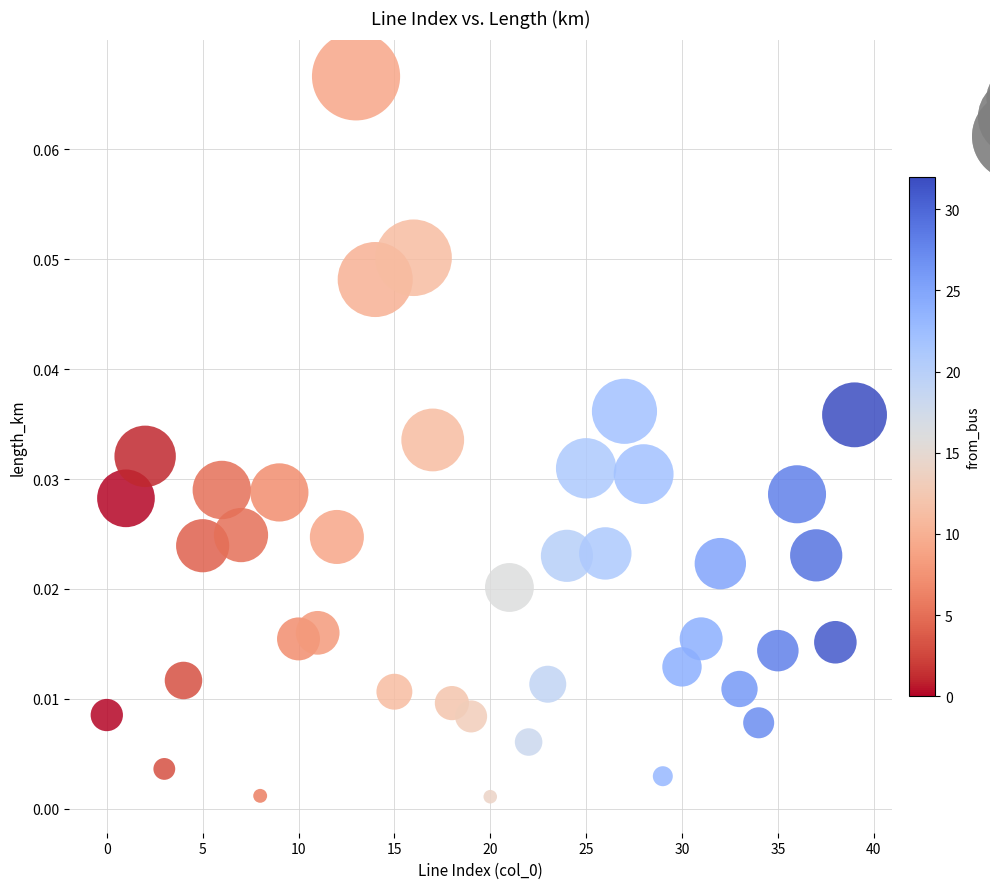

Count the number of points in this scatter plot.

40